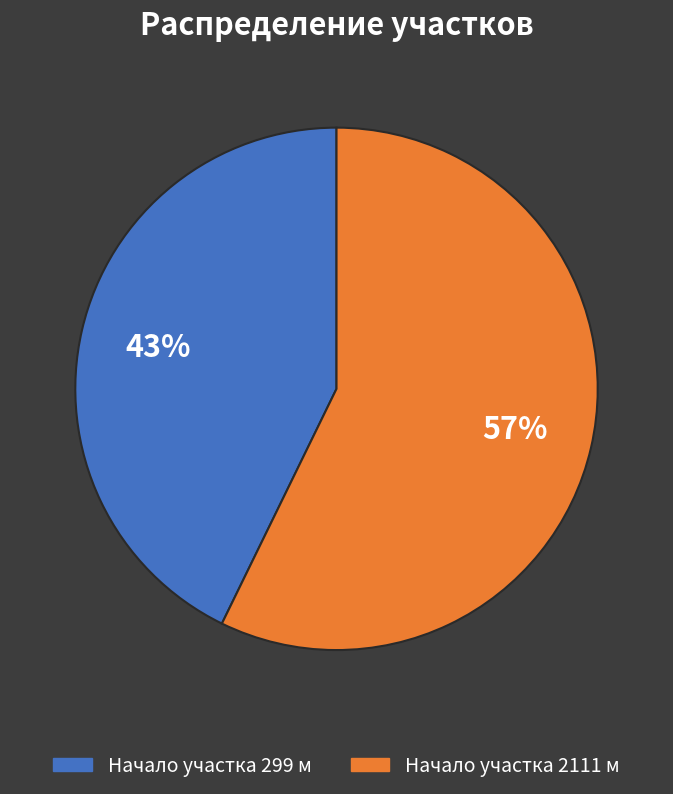

How many segments does this pie chart have?

2